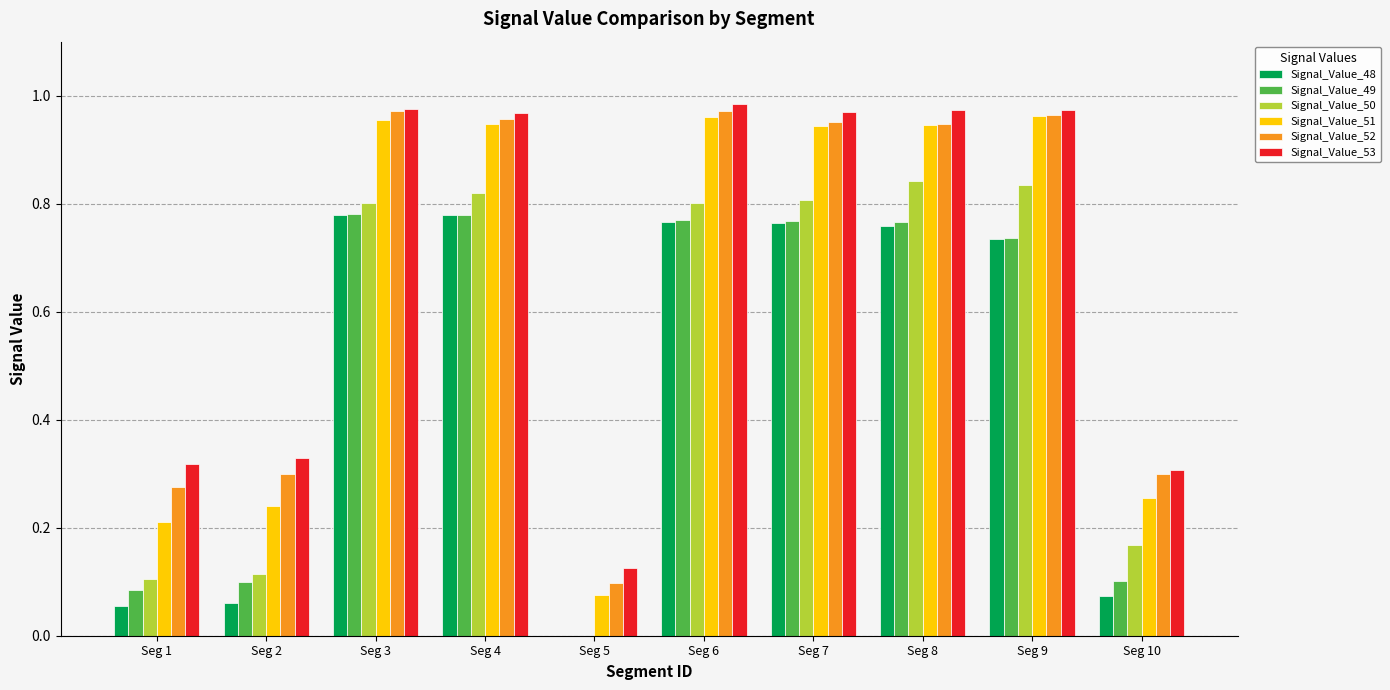

Which series has the largest range (max minus min)?

Signal_Value_51